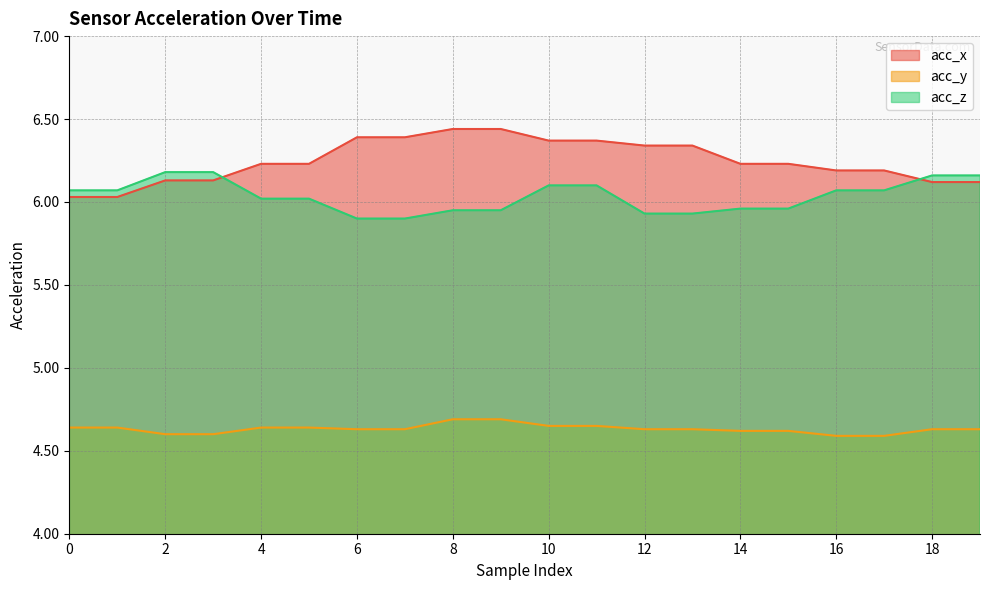

Which series changed the most between 0 and 10?

acc_x